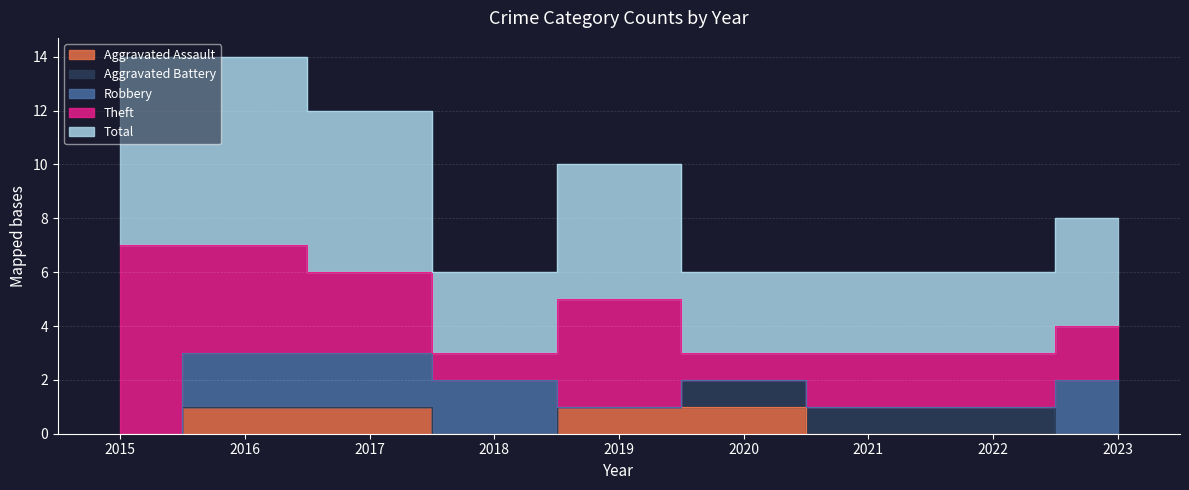

What is the difference between the second highest and second lowest values in the Aggravated Assault series?

1